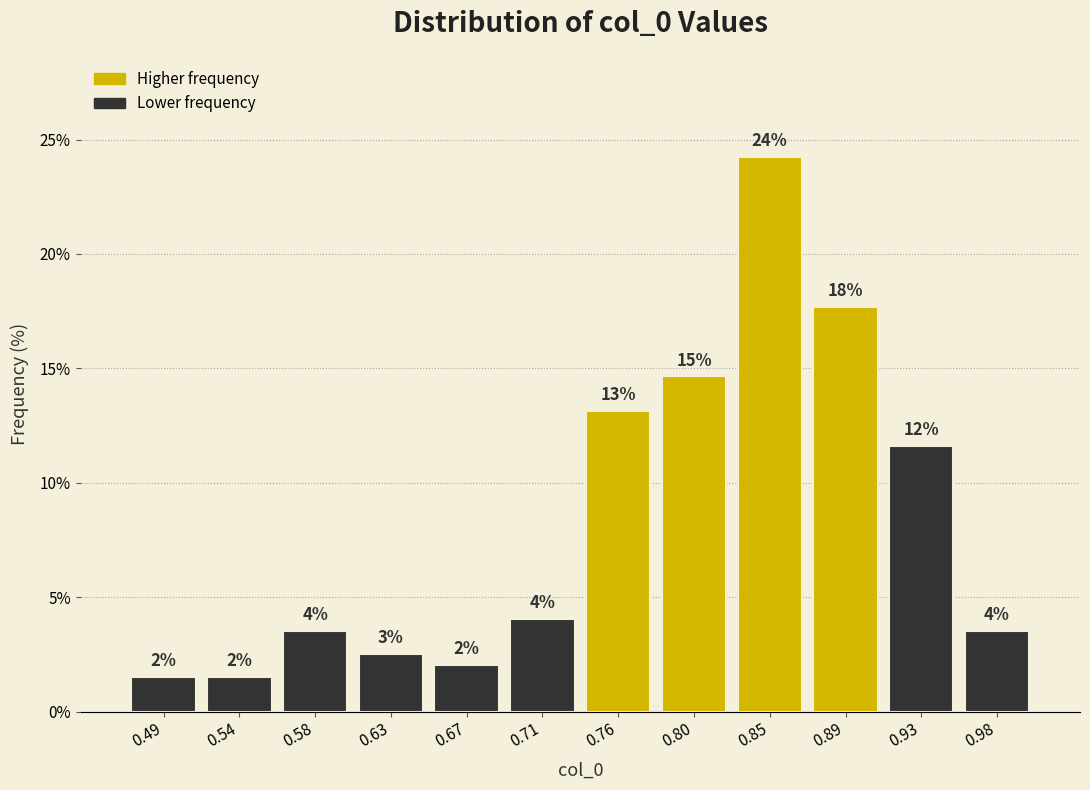

Which range on the x-axis has the tallest bar?

0.825 to 0.870